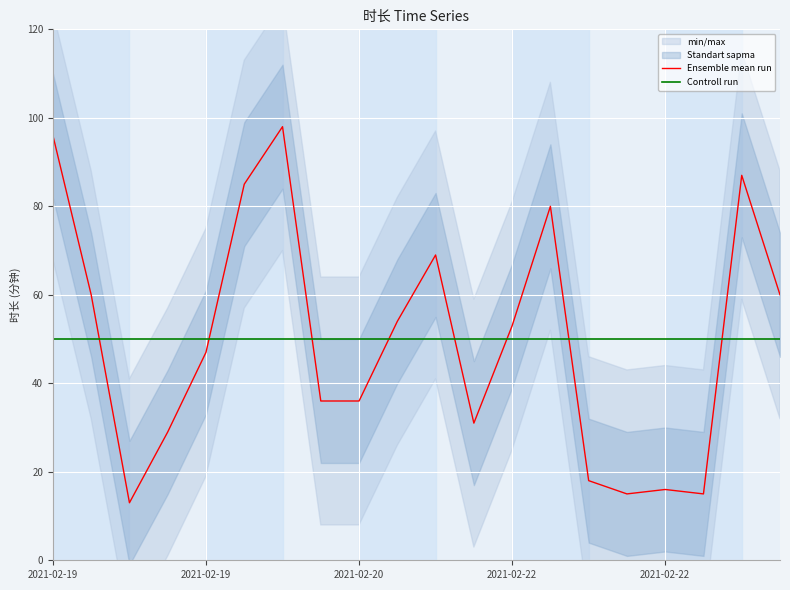

At how many categories does at least one series exceed 16?

20